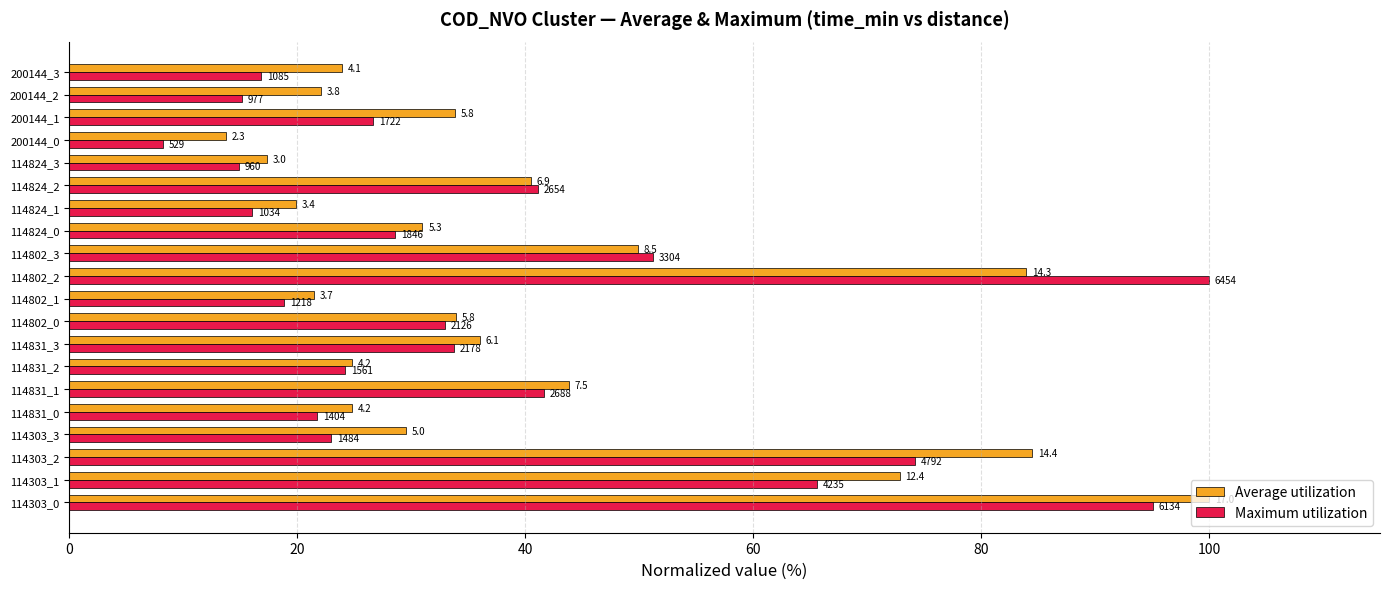

What are all the series names shown in the legend?

Average utilization, Maximum utilization